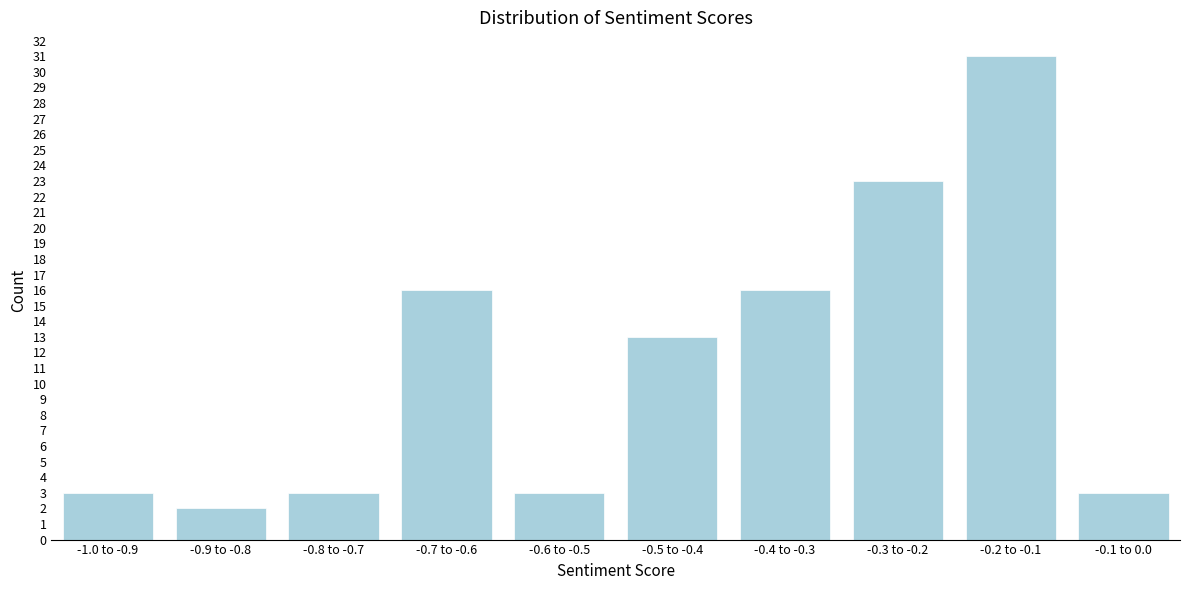

Reading left to right, extract all data points from this chart.

-1.0 to -0.9=3	-0.9 to -0.8=2	-0.8 to -0.7=3	-0.7 to -0.6=16	-0.6 to -0.5=3	-0.5 to -0.4=13	-0.4 to -0.3=16	-0.3 to -0.2=23	-0.2 to -0.1=31	-0.1 to 0.0=3